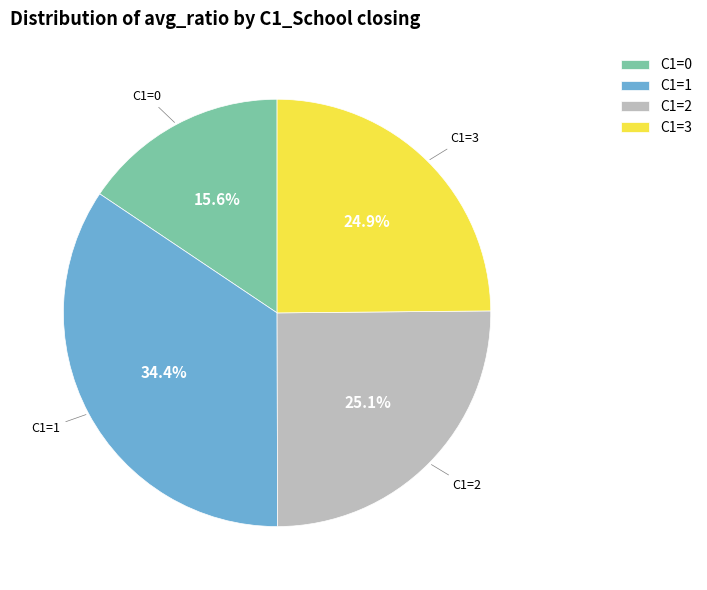

Which category has the biggest portion of the pie?

C1=1